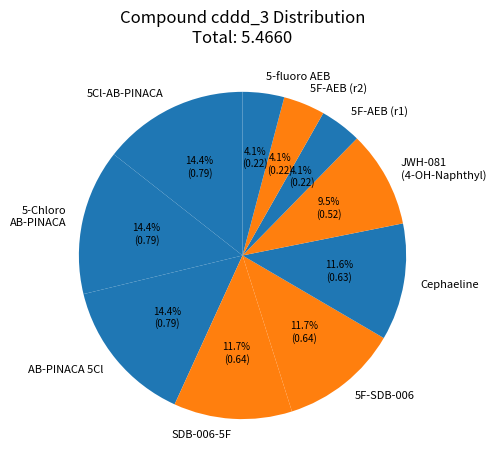

Between SDB-006-5F and 5Cl-AB-PINACA, which is larger?

5Cl-AB-PINACA